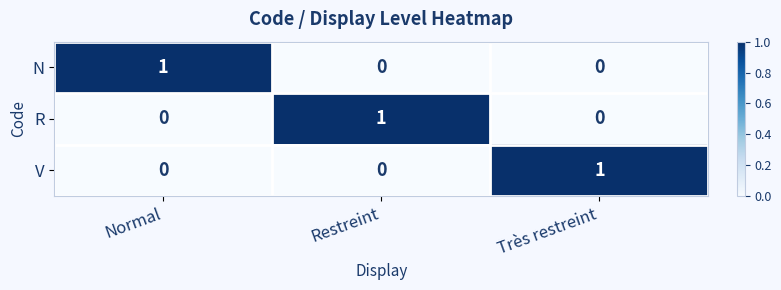

At how many categories does at least one series exceed 0?

3